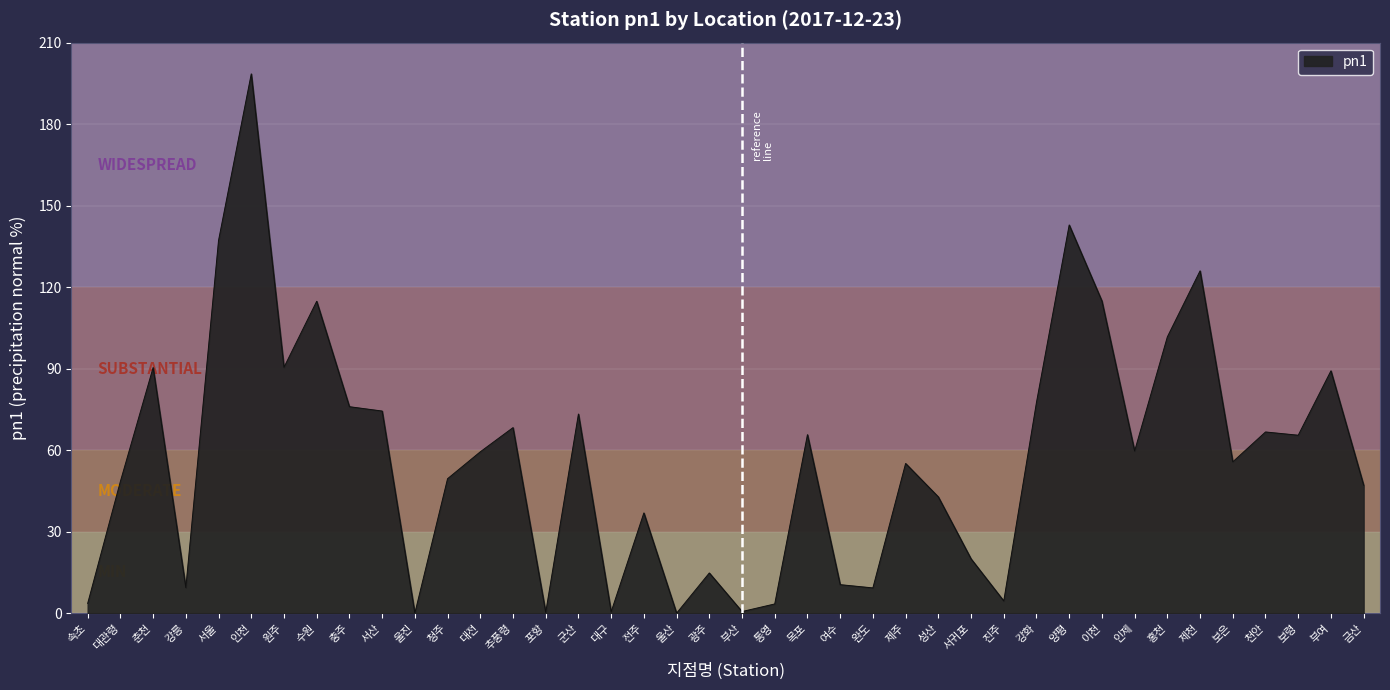

What position from the left is 보령?

38